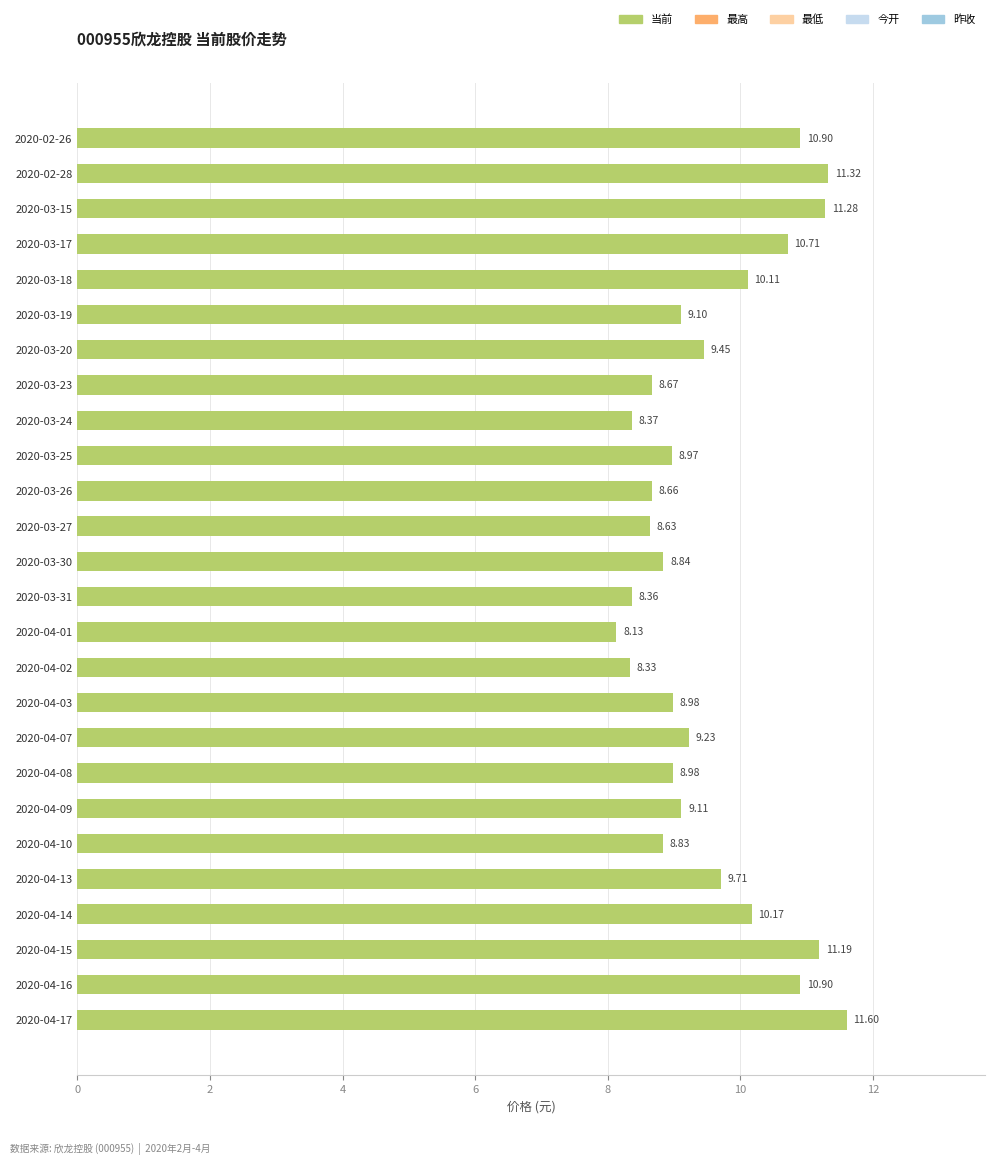

What is the sum of all values?

248.5